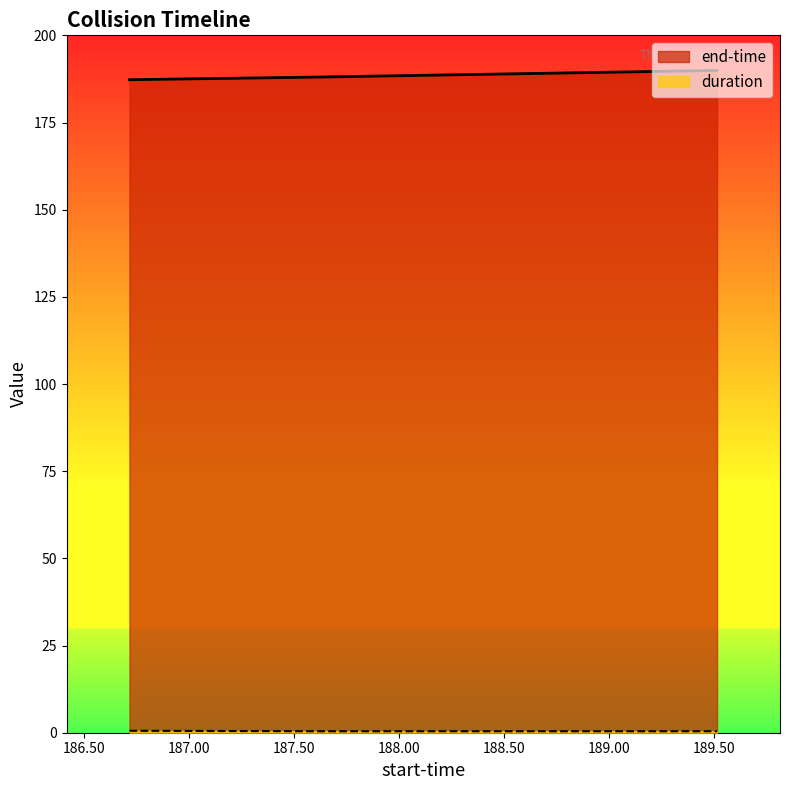

What is the label of the 3rd point from the right?

186.715